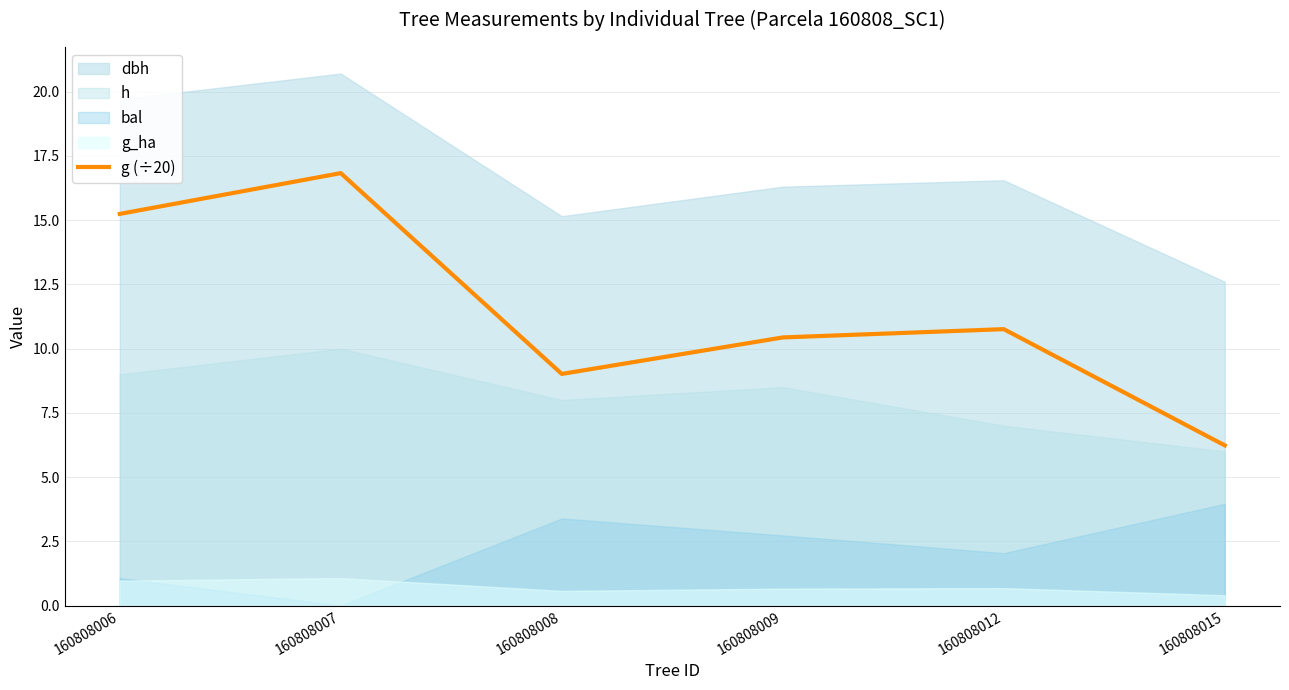

Count the number of categories in the chart.

6